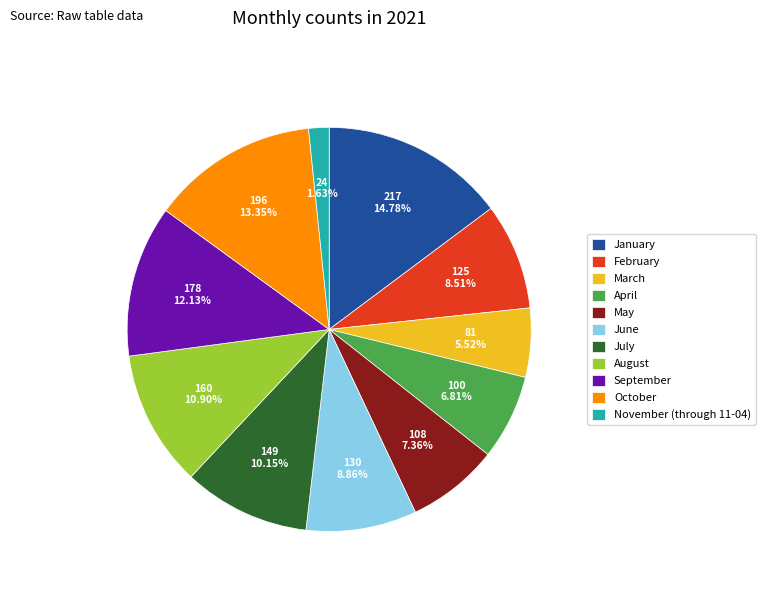

Combined, what portion of the pie is January and February?

23.3%